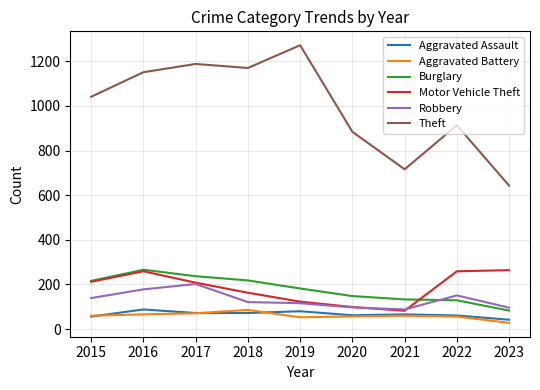

In Robbery, how many points are lower than both neighbors (excluding endpoints)?

1